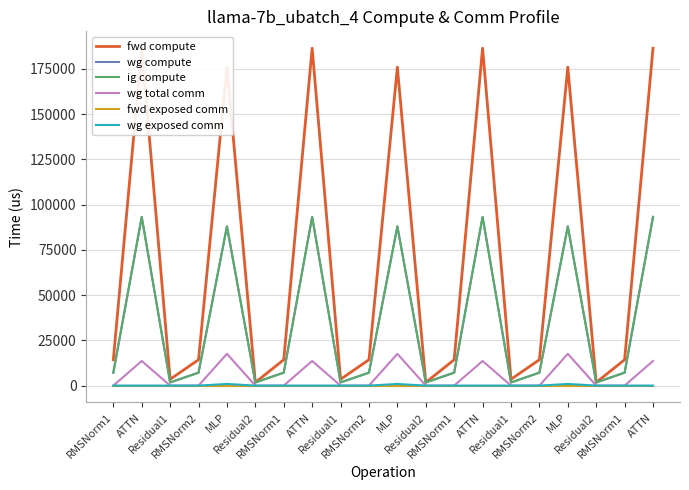

The wg compute series shows 1740.4 at Residual1. True or false?

True